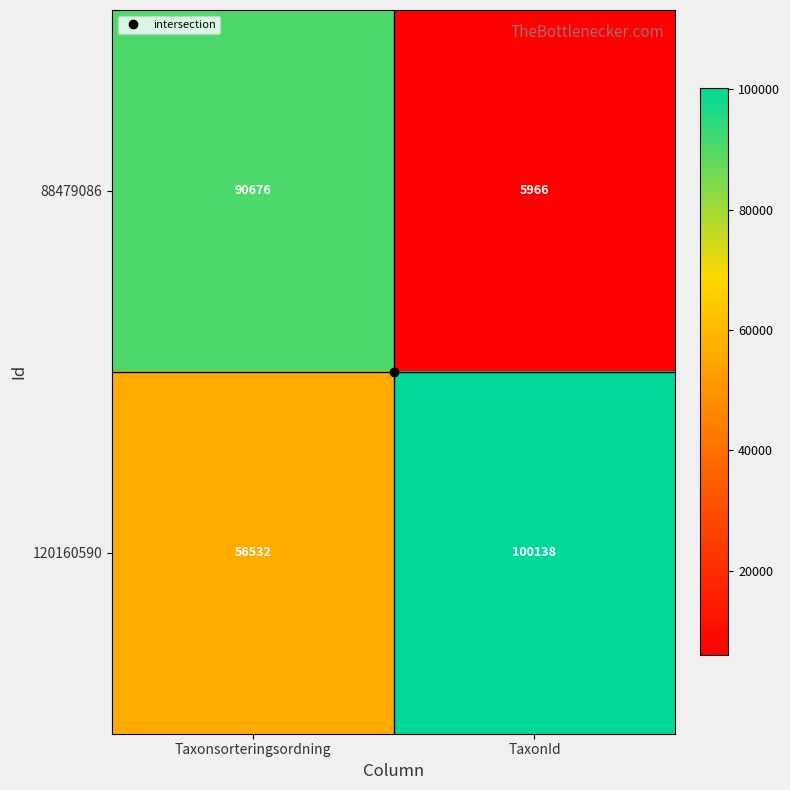

Rank the categories by 88479086 value from lowest to highest.

TaxonId, Taxonsorteringsordning